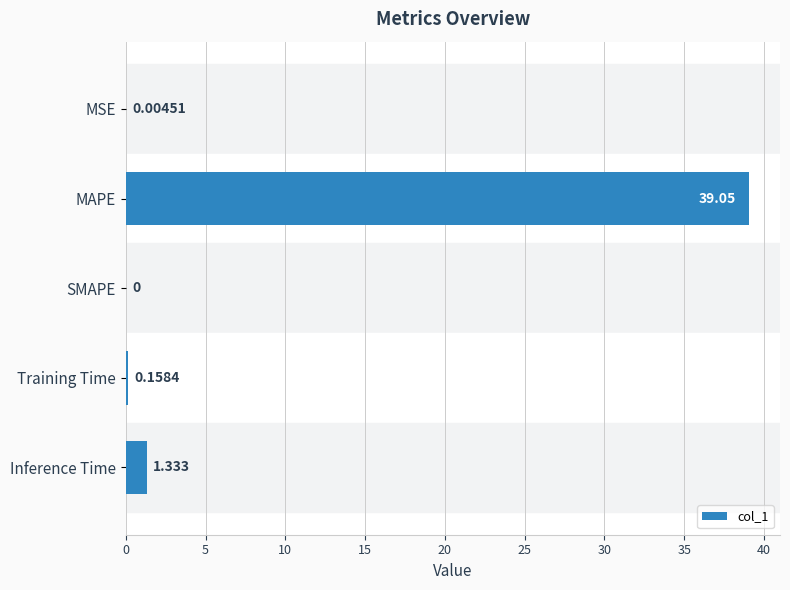

Which label corresponds to the largest value in the chart?

MAPE